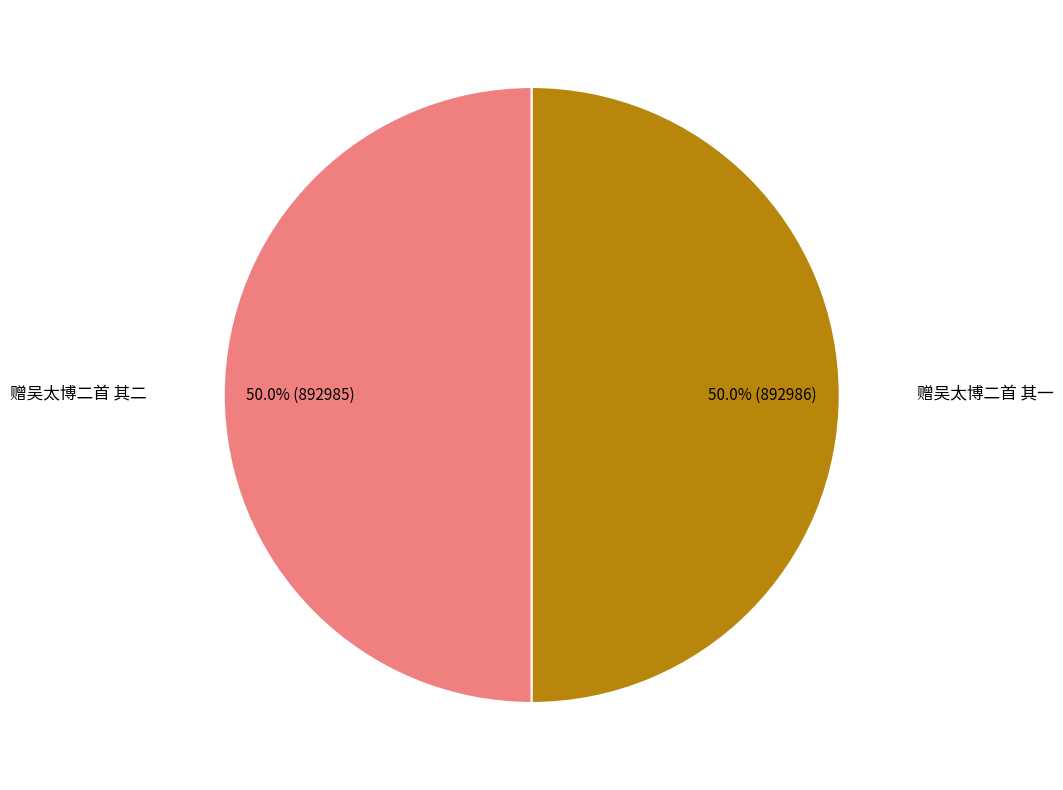

What is the ratio of the value at 赠吴太博二首 其一 to the value at 赠吴太博二首 其二?

1.0